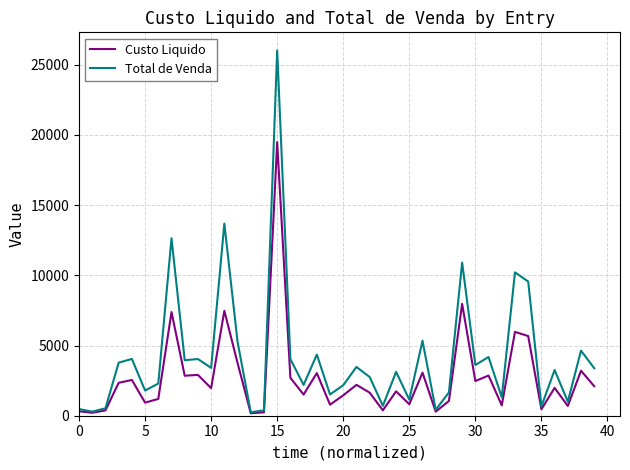

Which series has the largest range (max minus min)?

Total de Venda